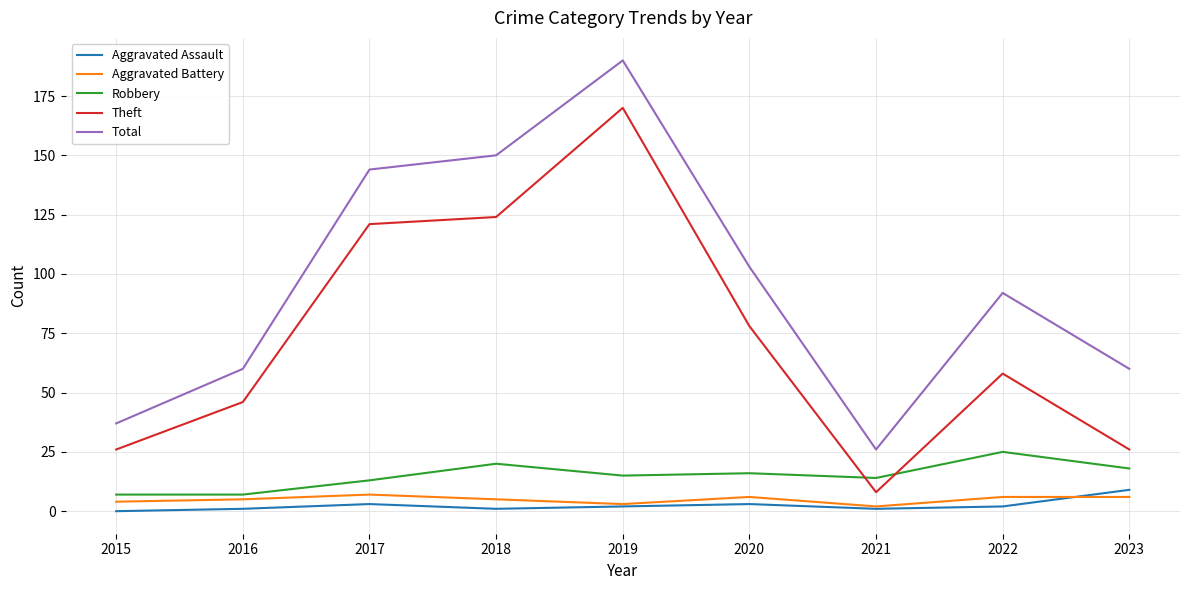

Reading left to right, transcribe all the data shown in this chart.

Aggravated Assault: 2015=0	2016=1	2017=3	2018=1	2019=2	2020=3	2021=1	2022=2	2023=9
Aggravated Battery: 2015=4	2016=5	2017=7	2018=5	2019=3	2020=6	2021=2	2022=6	2023=6
Robbery: 2015=7	2016=7	2017=13	2018=20	2019=15	2020=16	2021=14	2022=25	2023=18
Theft: 2015=26	2016=46	2017=121	2018=124	2019=170	2020=78	2021=8	2022=58	2023=26
Total: 2015=37	2016=60	2017=144	2018=150	2019=190	2020=103	2021=26	2022=92	2023=60